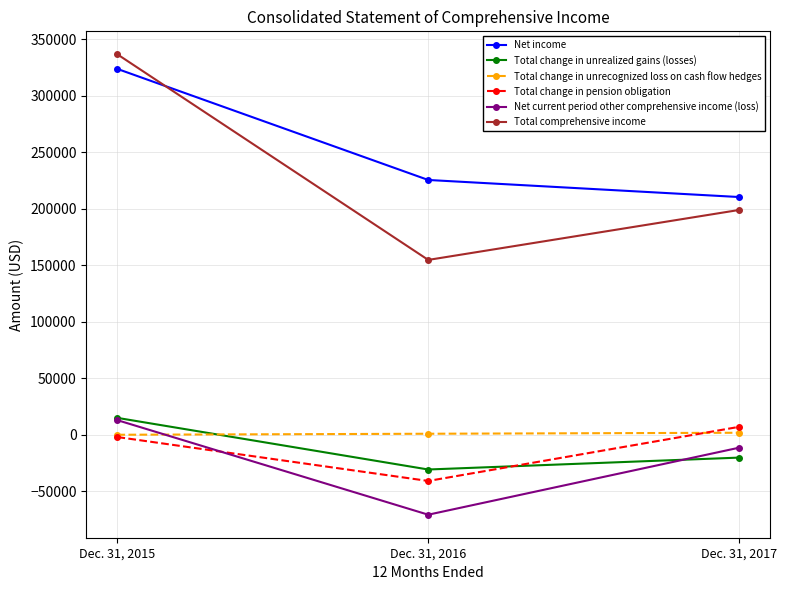

At which category does the chart reach its peak across all series?

Dec. 31, 2015